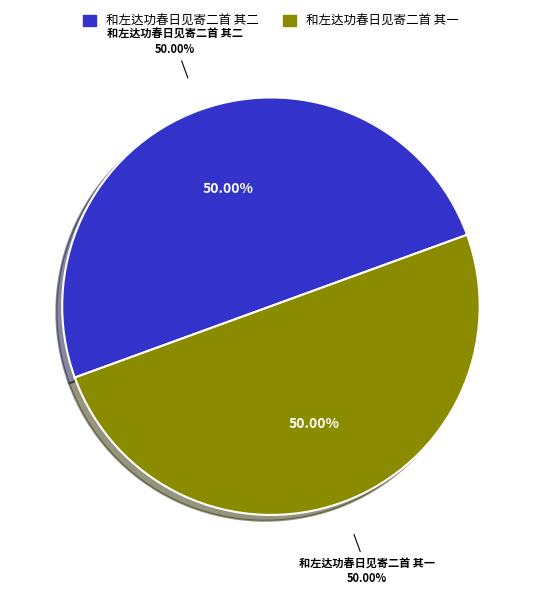

Approximately how many times larger is the value at 和左达功春日见寄二首 其一 compared to 和左达功春日见寄二首 其二?

1.0